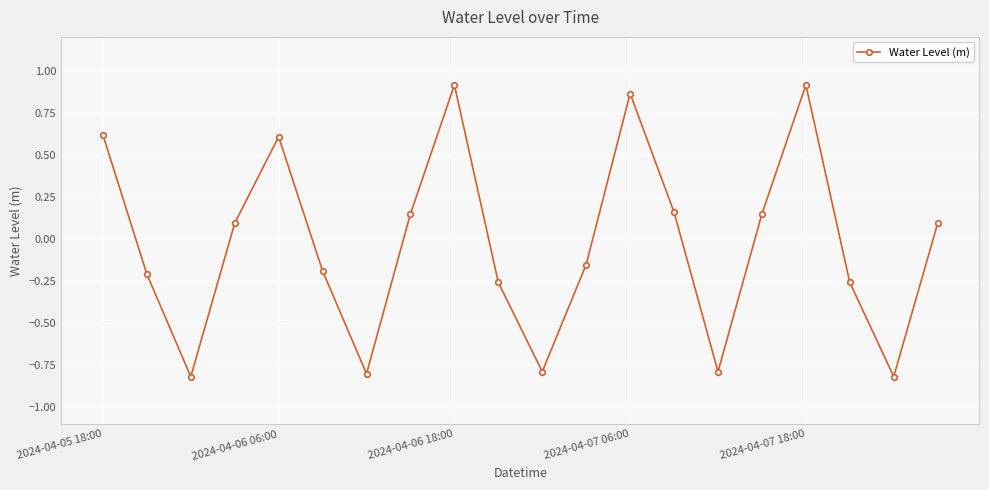

What is the value of the 3rd point from the left?

-0.8